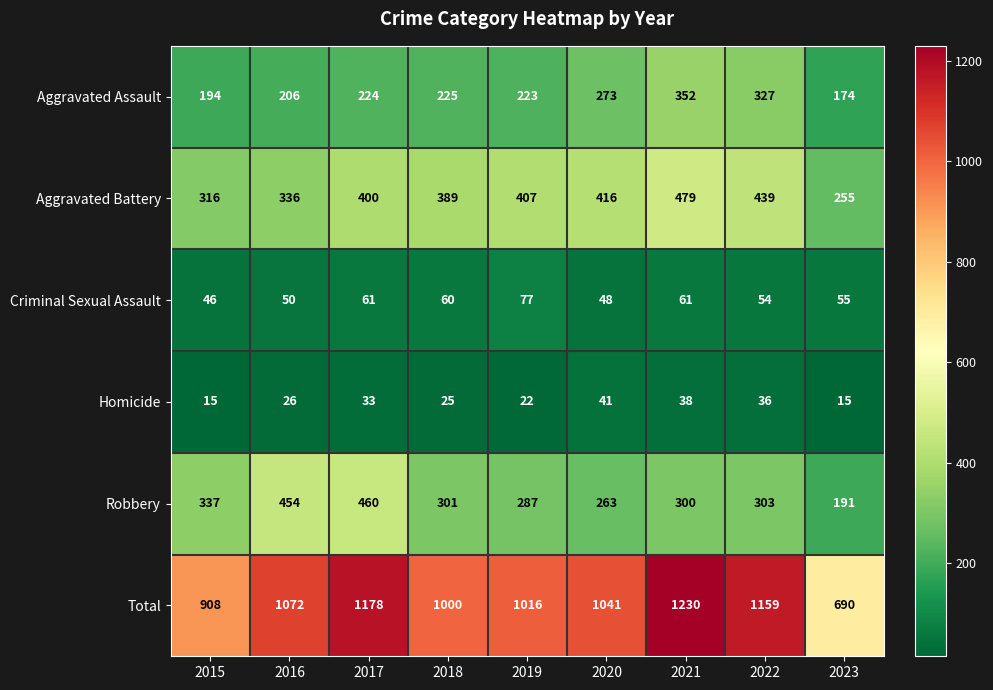

Is it true that Homicide equals 25 at 2018?

True